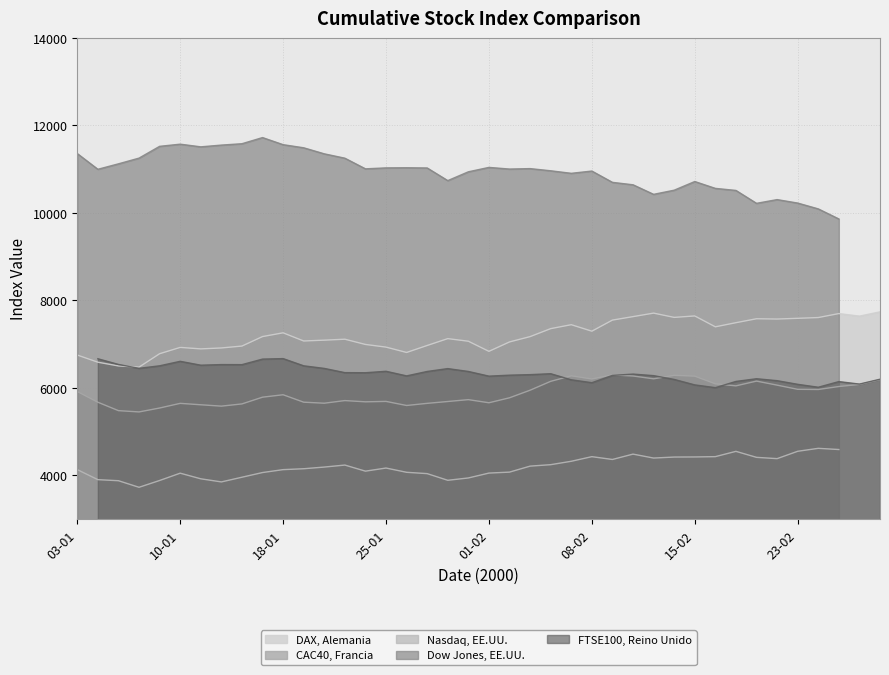

What is the difference between the highest and lowest values at 10-02?

6158.0